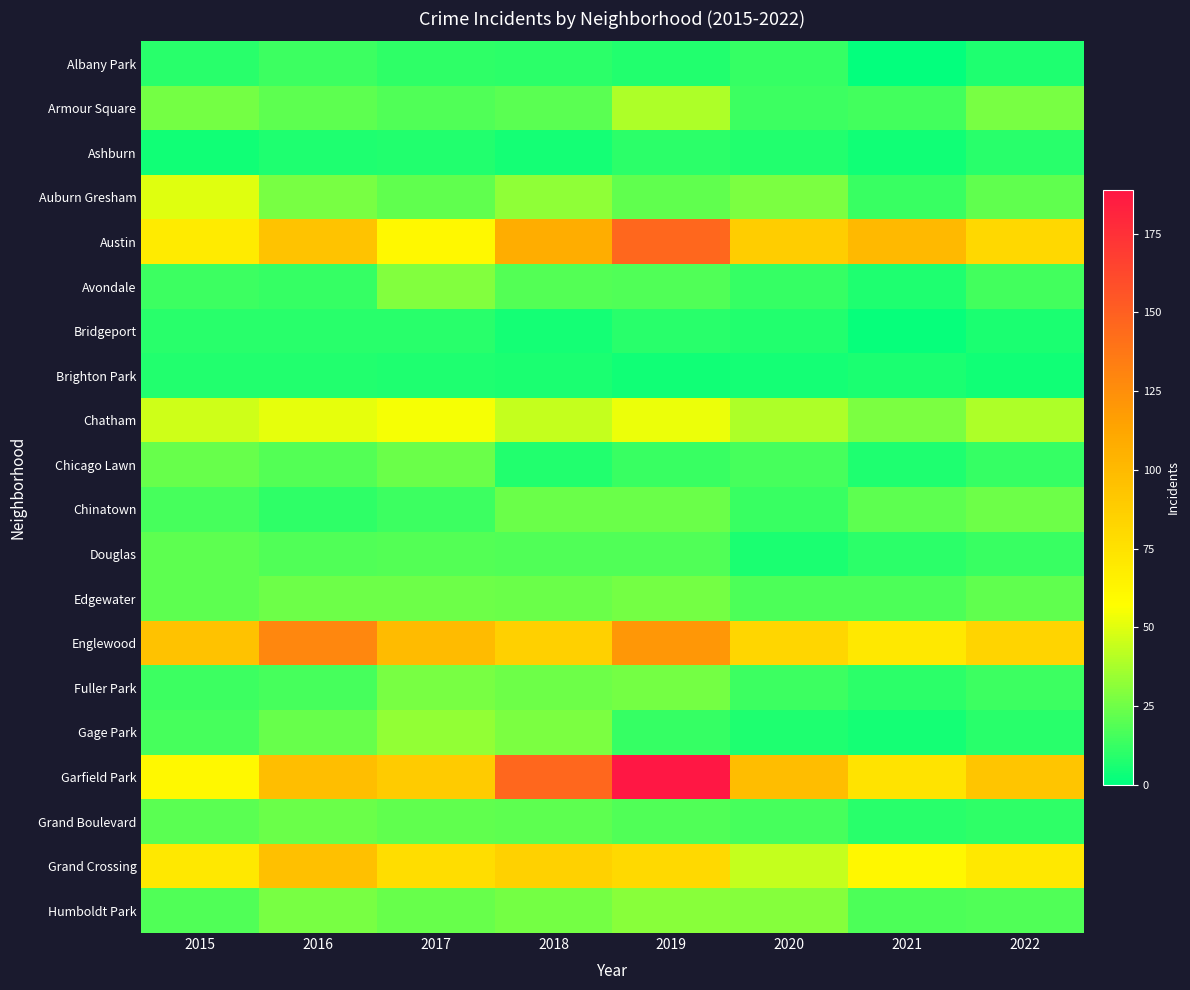

Reading left to right, extract all data points from this chart.

Albany Park: 2015=9	2016=14	2017=11	2018=10	2019=8	2020=12	2021=1	2022=7
Armour Square: 2015=26	2016=21	2017=18	2018=20	2019=39	2020=14	2021=15	2022=27
Ashburn: 2015=4	2016=7	2017=8	2018=5	2019=10	2020=8	2021=4	2022=9
Auburn Gresham: 2015=50	2016=27	2017=22	2018=32	2019=22	2020=28	2021=13	2022=22
Austin: 2015=69	2016=94	2017=61	2018=108	2019=146	2020=88	2021=101	2022=81
Avondale: 2015=14	2016=12	2017=29	2018=19	2019=18	2020=12	2021=7	2022=15
Bridgeport: 2015=9	2016=9	2017=9	2018=5	2019=9	2020=8	2021=2	2022=6
Brighton Park: 2015=8	2016=8	2017=7	2018=6	2019=4	2020=5	2021=6	2022=4
Chatham: 2015=46	2016=51	2017=55	2018=44	2019=53	2020=39	2021=28	2022=39
Chicago Lawn: 2015=23	2016=19	2017=24	2018=8	2019=13	2020=16	2021=7	2022=12
Chinatown: 2015=16	2016=11	2017=14	2018=24	2019=24	2020=13	2021=21	2022=25
Douglas: 2015=21	2016=18	2017=19	2018=18	2019=18	2020=6	2021=10	2022=13
Edgewater: 2015=21	2016=25	2017=25	2018=24	2019=26	2020=17	2021=17	2022=22
Englewood: 2015=95	2016=129	2017=99	2018=86	2019=121	2020=82	2021=71	2022=84
Fuller Park: 2015=14	2016=16	2017=27	2018=25	2019=26	2020=14	2021=10	2022=14
Gage Park: 2015=16	2016=23	2017=33	2018=28	2019=12	2020=7	2021=5	2022=9
Garfield Park: 2015=61	2016=97	2017=89	2018=146	2019=189	2020=98	2021=74	2022=93
Grand Boulevard: 2015=20	2016=24	2017=22	2018=21	2019=18	2020=16	2021=9	2022=11
Grand Crossing: 2015=71	2016=96	2017=78	2018=85	2019=80	2020=44	2021=62	2022=71
Humboldt Park: 2015=18	2016=27	2017=23	2018=26	2019=31	2020=30	2021=17	2022=18